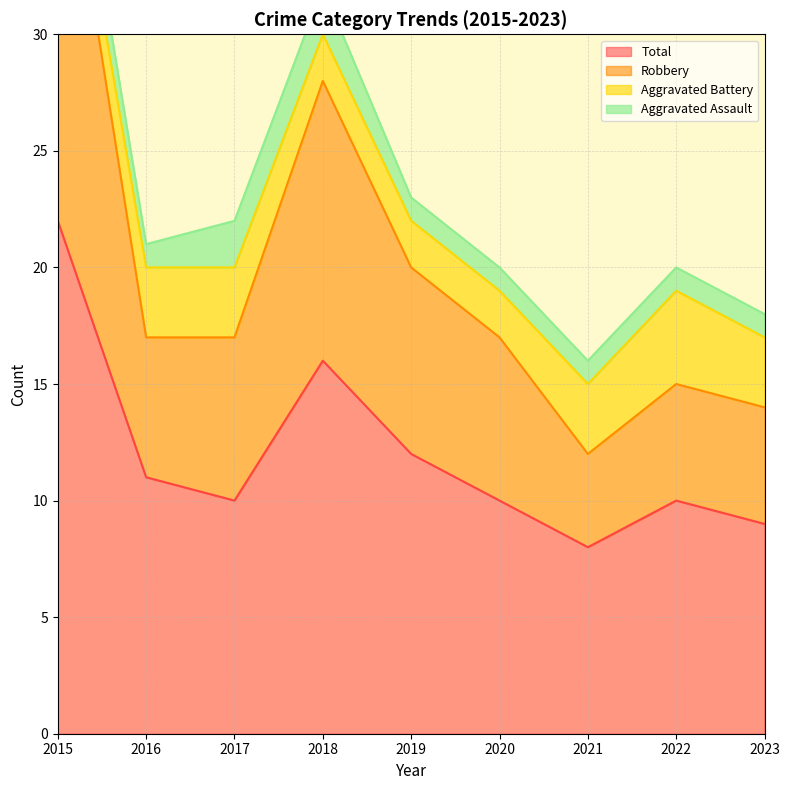

Which category has the highest value in the Total series?

2015